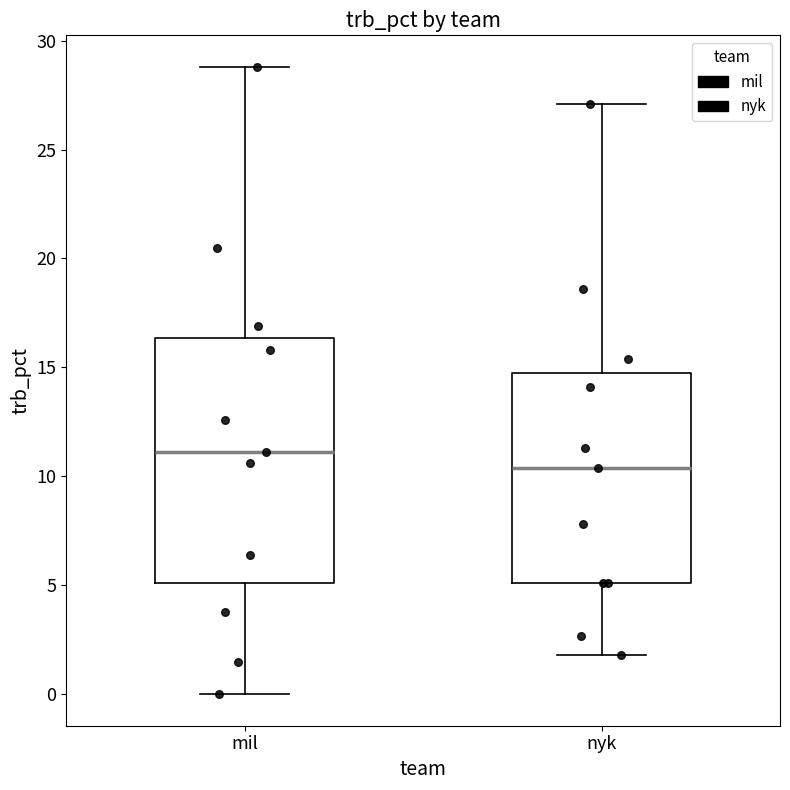

Where does the upper whisker of the box for mil end on the y-axis? The values are not printed on the chart, so give them approximately, as read against the axis.

29.0